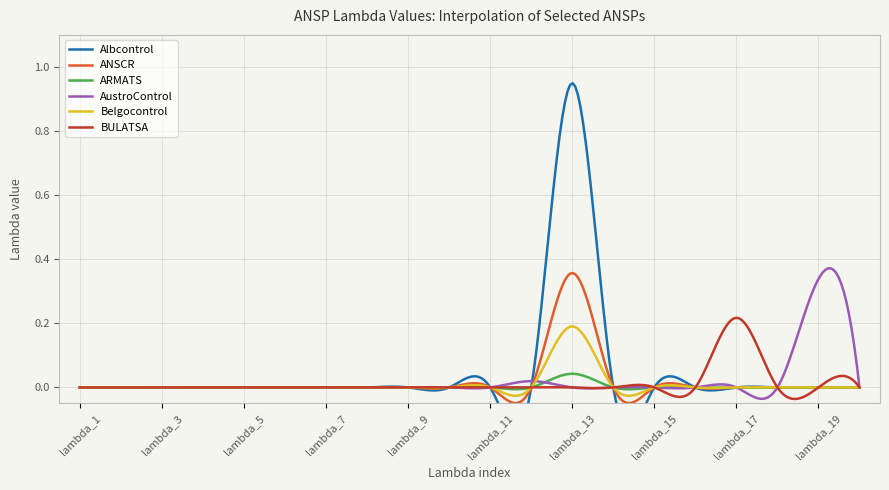

True or false: AustroControl has a value of 0.0 at lambda_9.

True